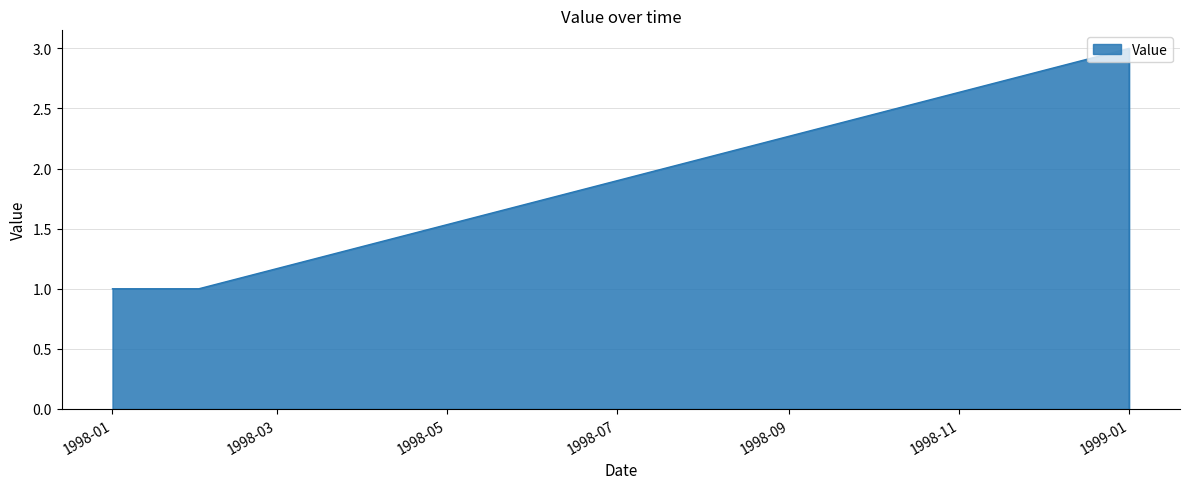

How many lines are shown in the chart?

1